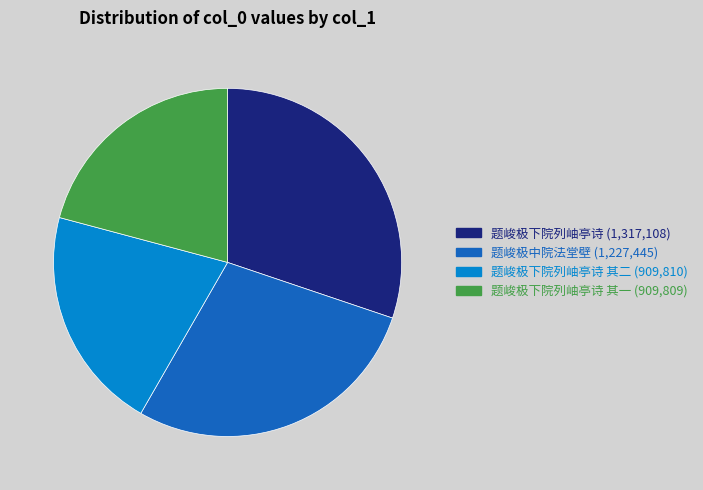

Is there any slice that represents more than half of the pie?

No